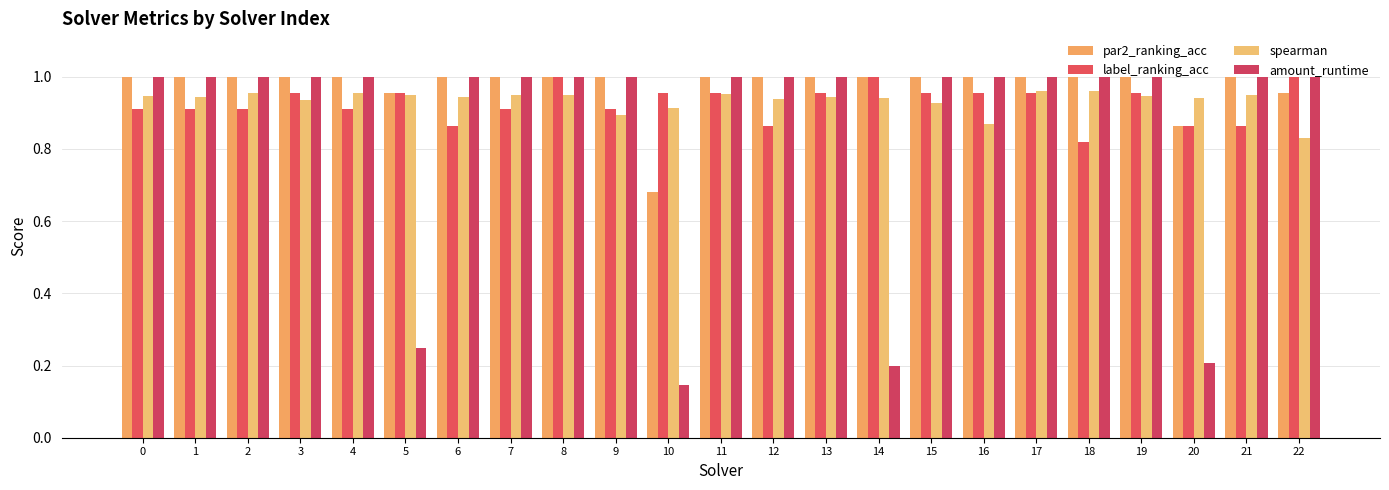

What is the value of the par2_ranking_acc bar at the 20th from the left?

1.0